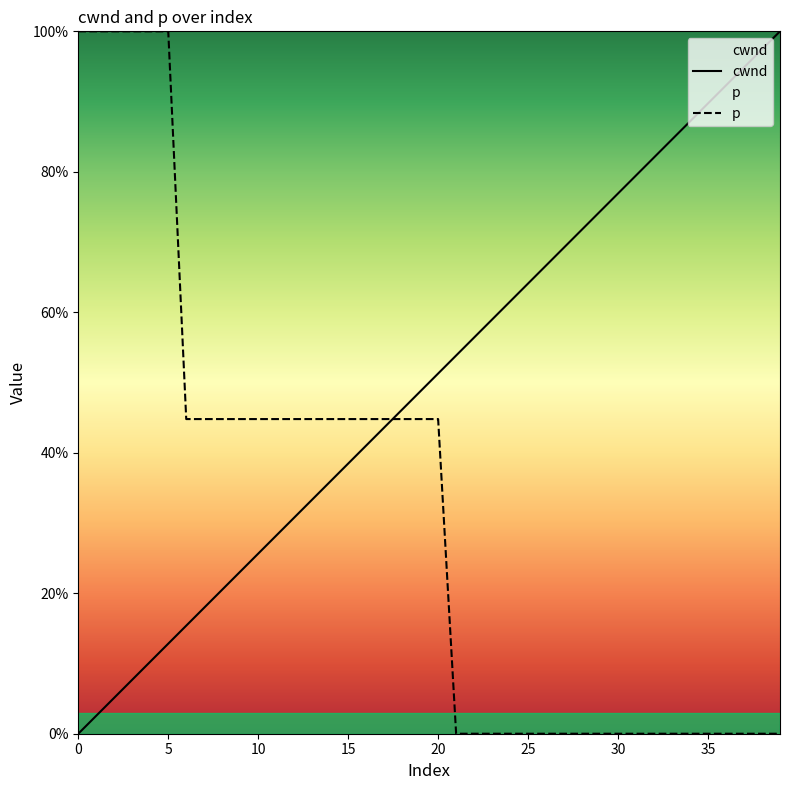

Is it true that cwnd equals 0.5 at 19?

True